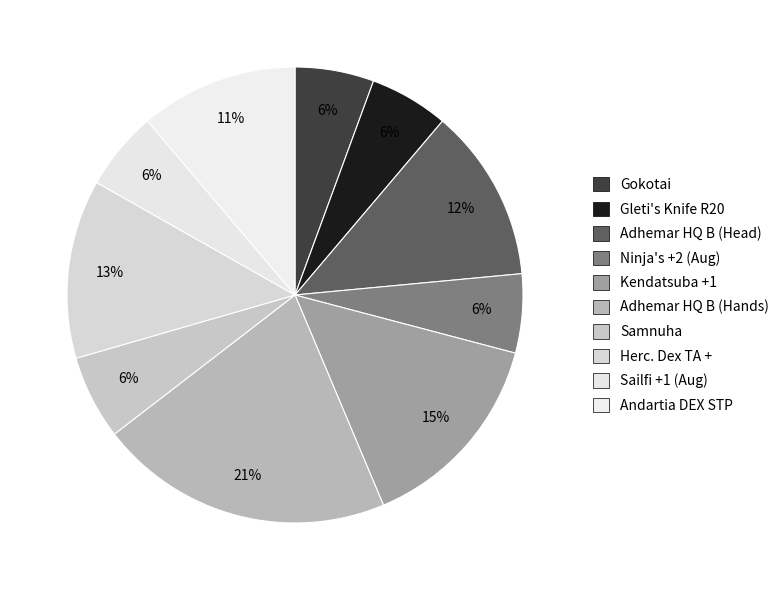

To the nearest percent, what is the difference between the Gokotai and Adhemar HQ B (Hands) slice percentages?

15%